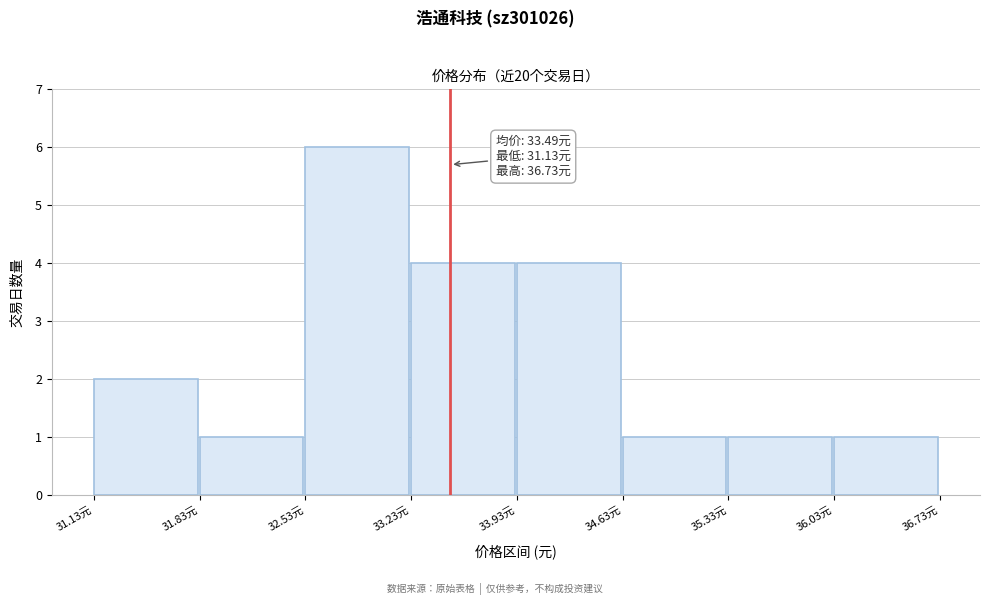

Over which range of the x-axis is the bar tallest?

32.53 to 33.23